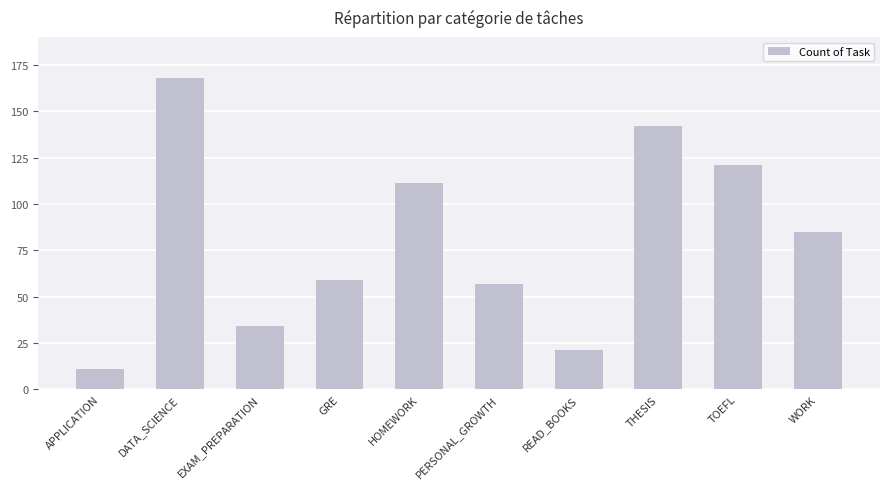

How many data points are less than 85?

5